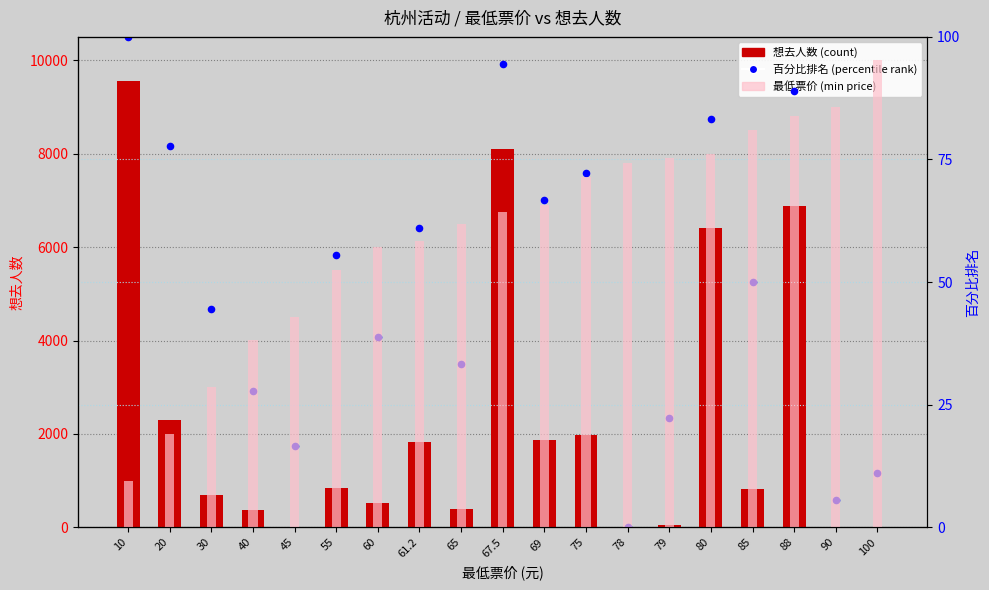

At which category is the sum across all series the highest?

10